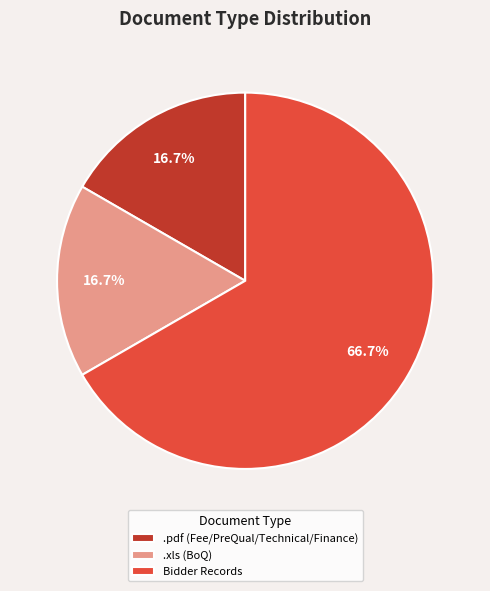

How much of the chart is everything except .xls (BoQ)?

83.3%